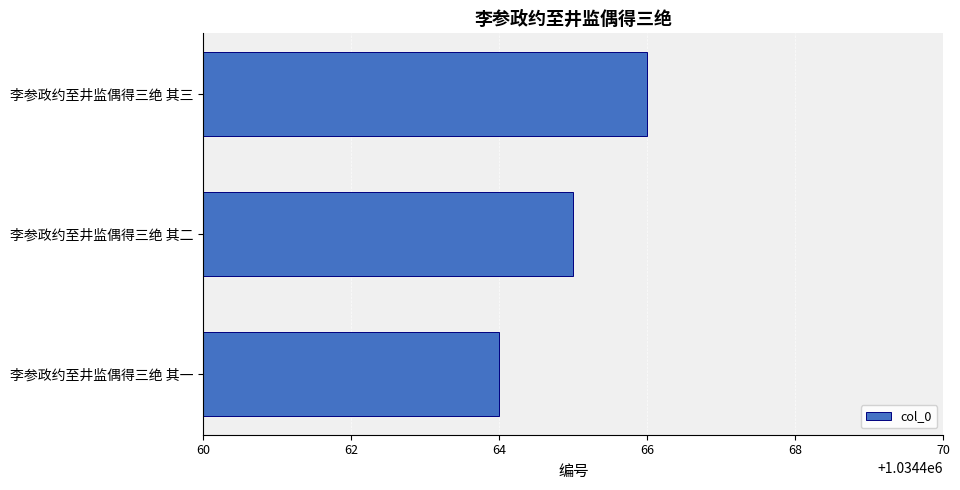

Rank the categories by value from lowest to highest.

李参政约至井监偶得三绝 其一, 李参政约至井监偶得三绝 其二, 李参政约至井监偶得三绝 其三